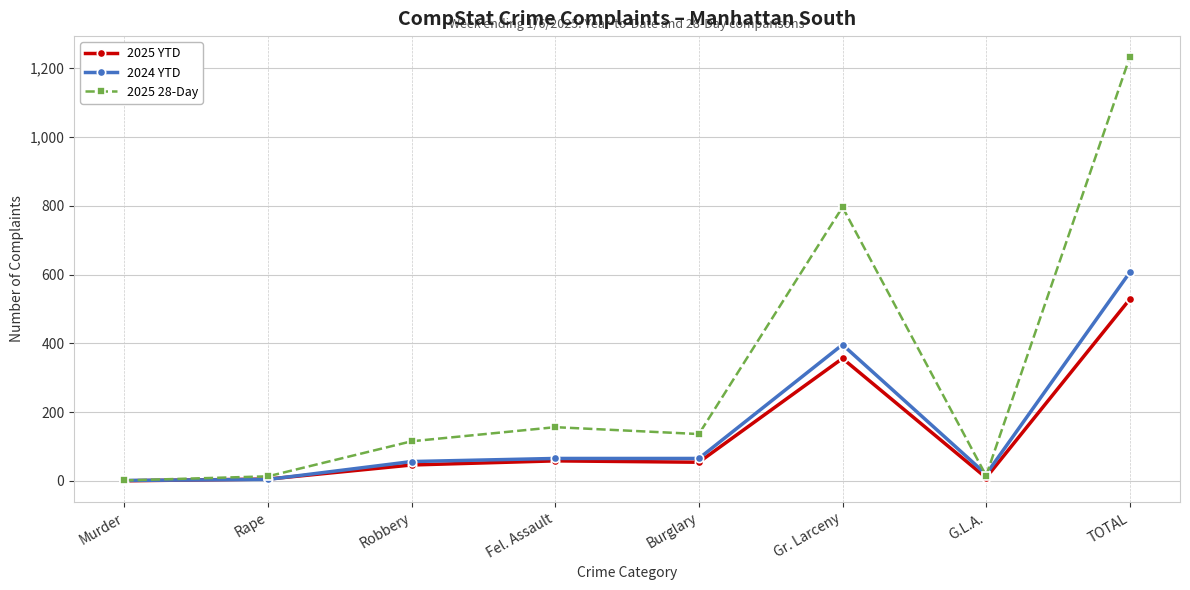

What is the label of the 8th point from the left?

TOTAL